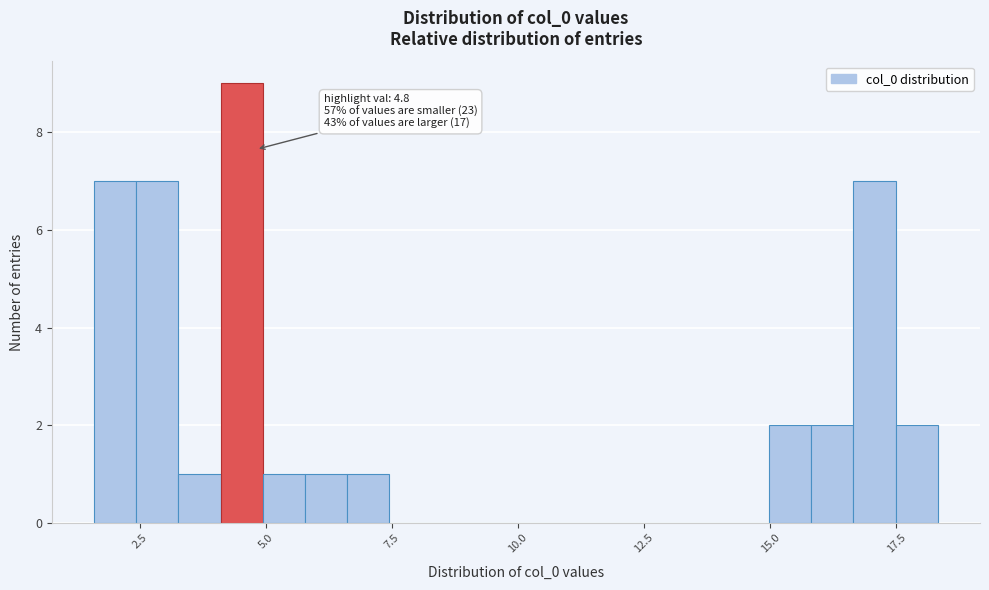

Around what value on the x-axis is the tallest bar? Give the approximate position of its centre, as read against the axis.

4.5